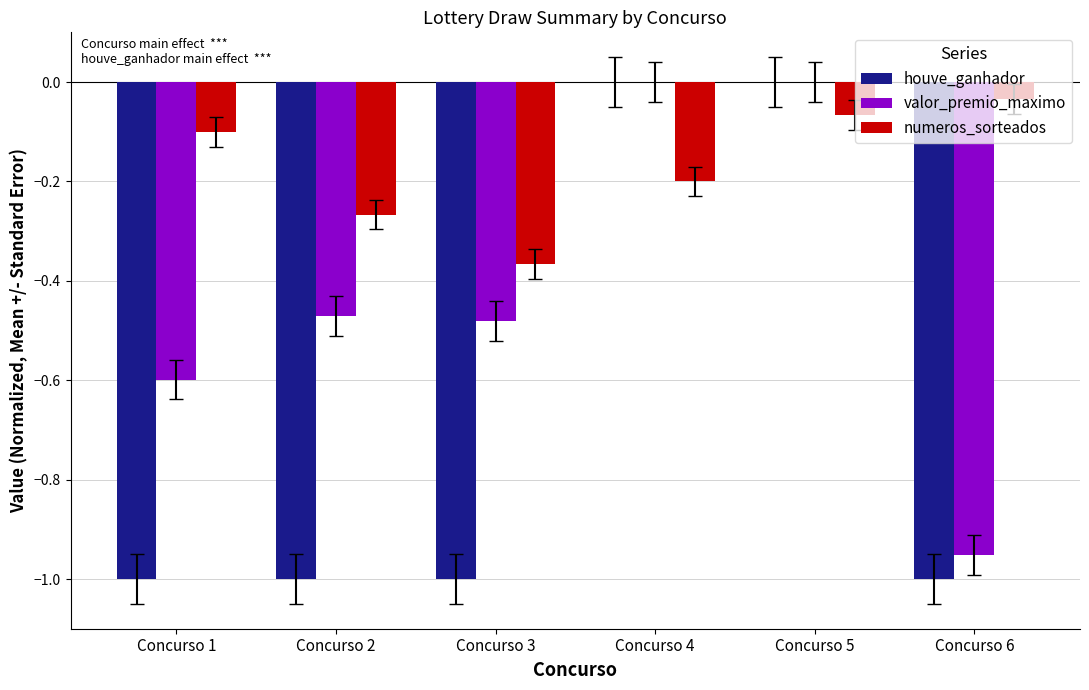

How many groups of bars are there?

6